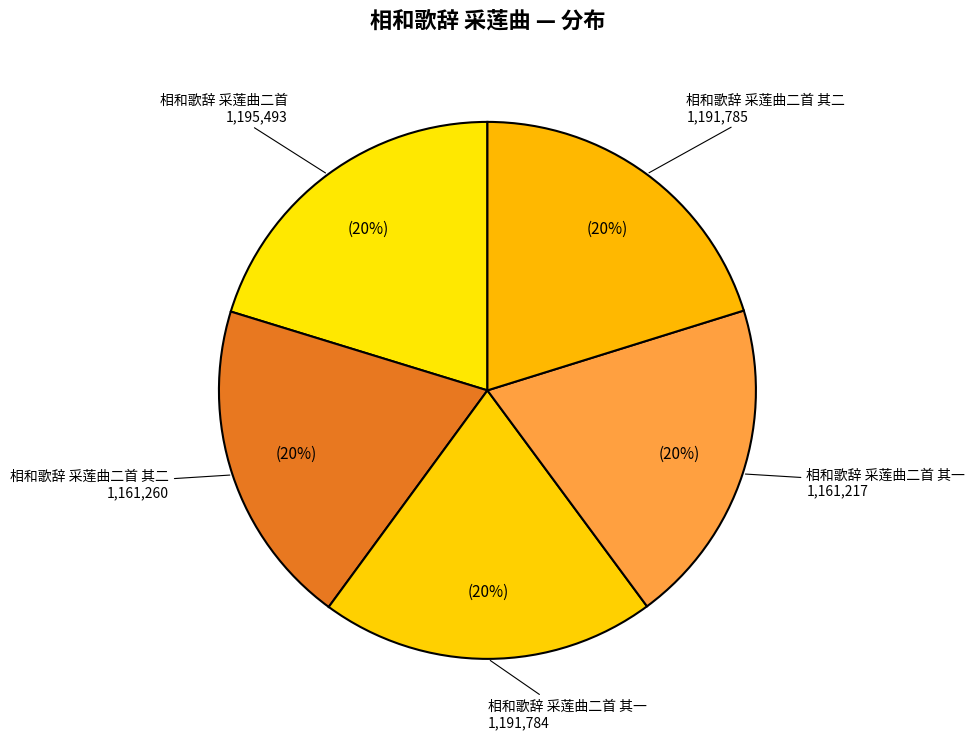

How many slices are in this pie chart?

5